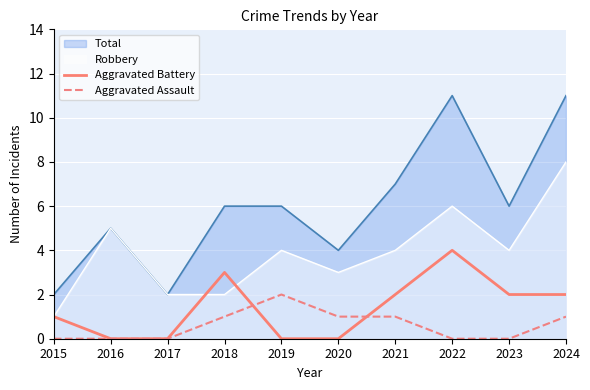

How many data points in Aggravated Battery are less than 2?

5